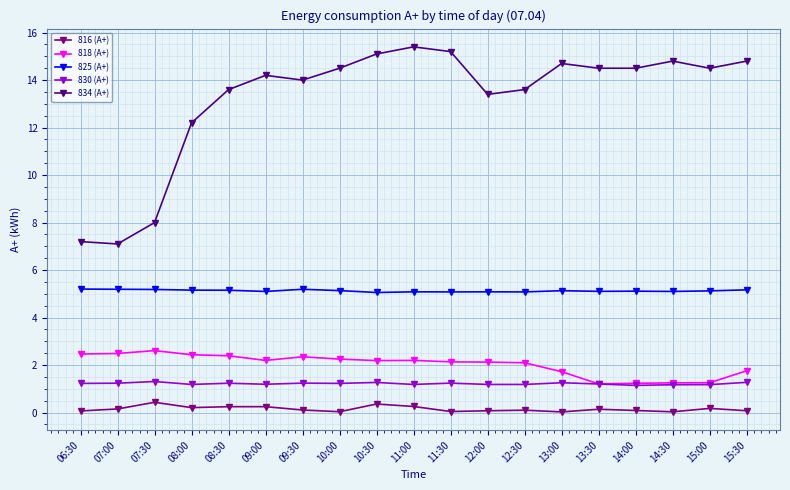

Which series has the widest spread of values?

834 (A+)